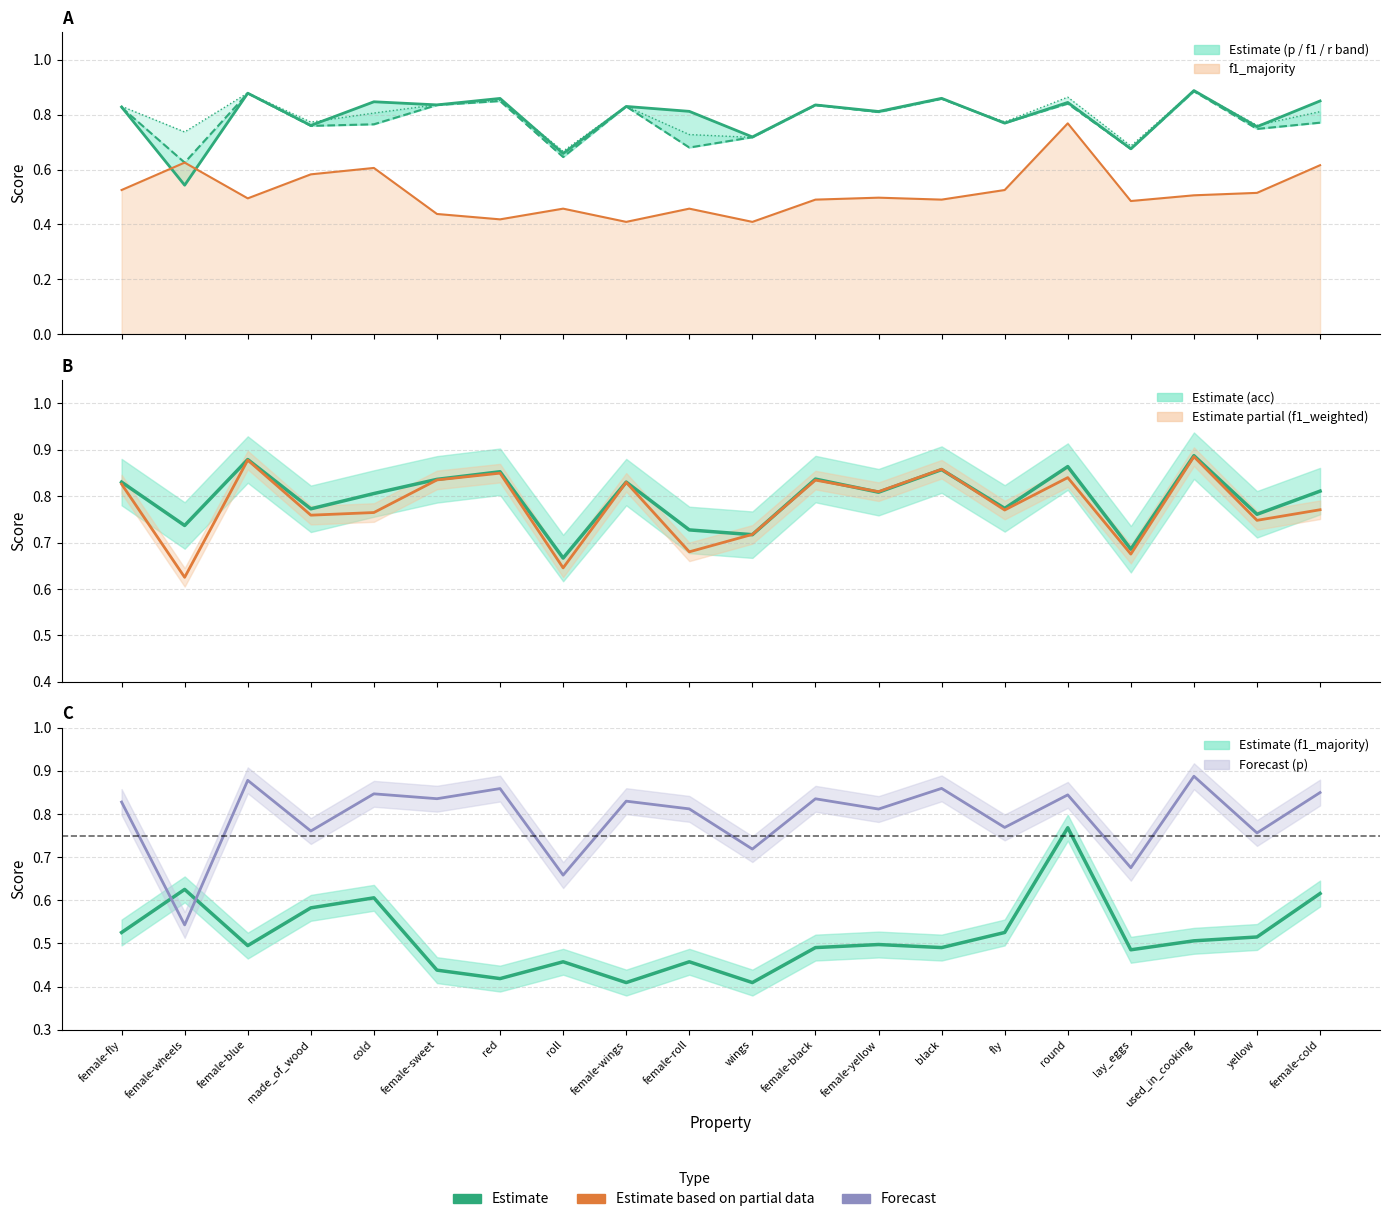

What is the approximate value of r at female-blue?

0.9